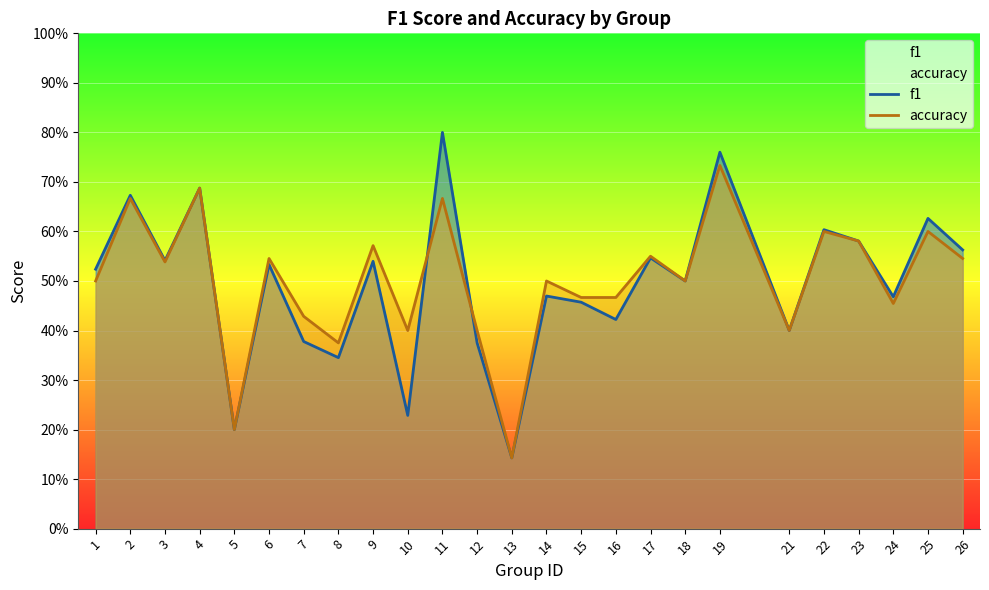

How many intersections are there between f1 and accuracy?

2